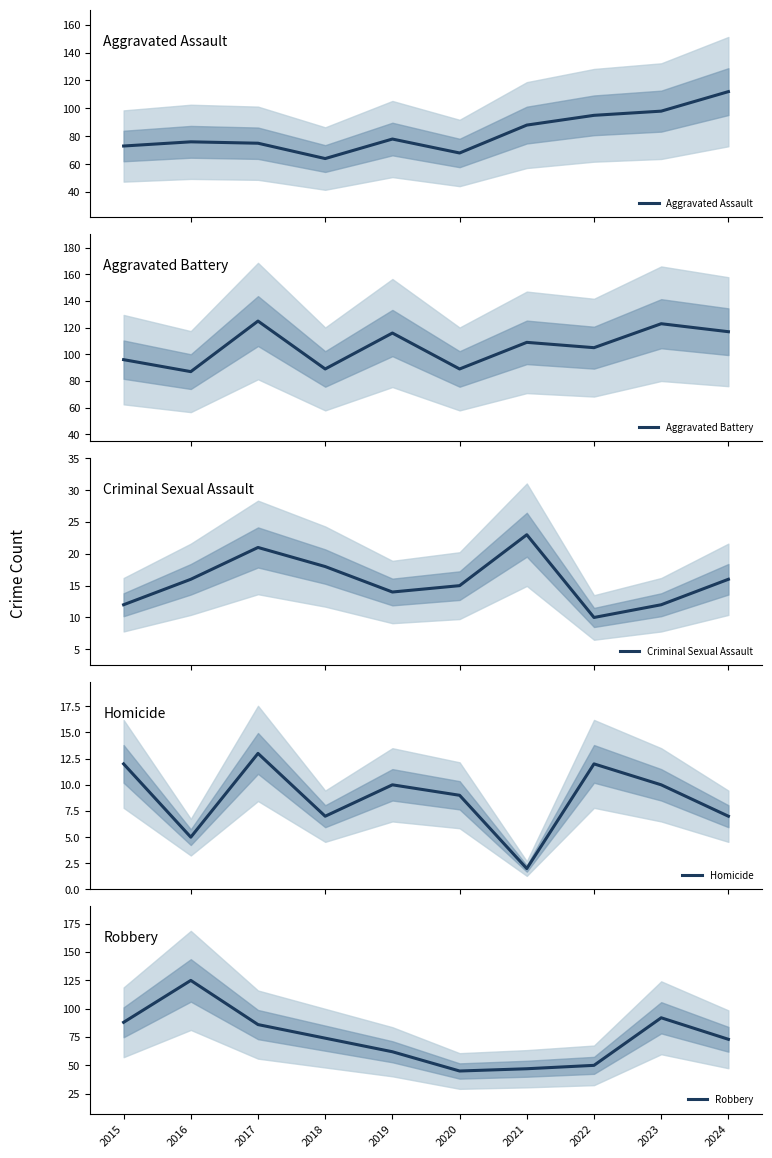

What is the approximate value of Homicide at 2022?

12